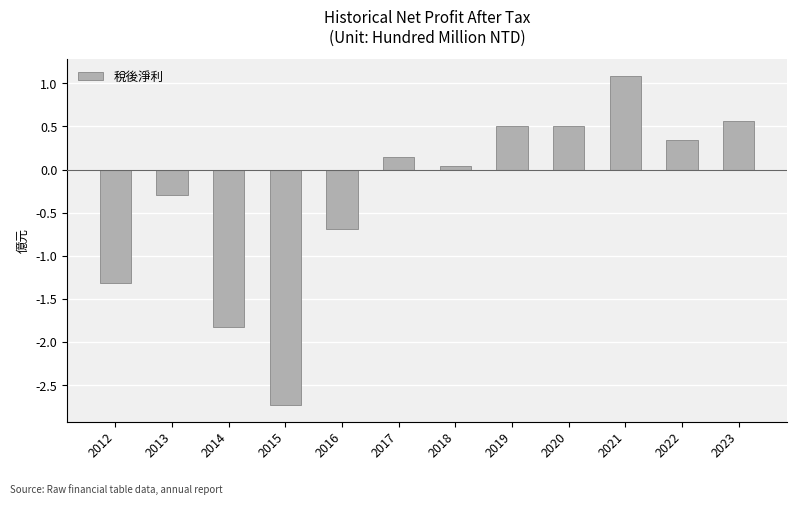

True or false: the data shows -2.1 at 2012.

False